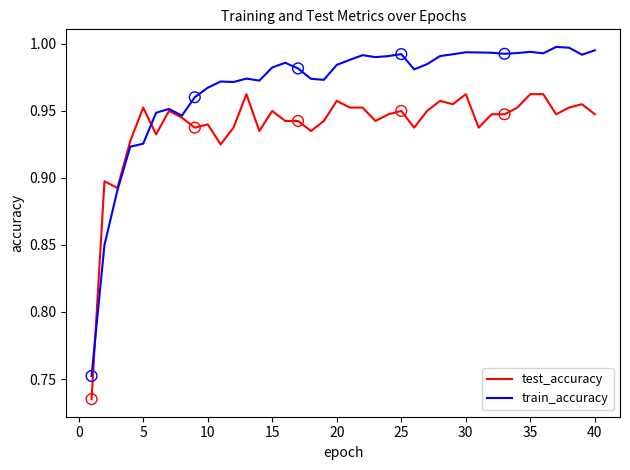

At how many categories does at least one series exceed 0?

40